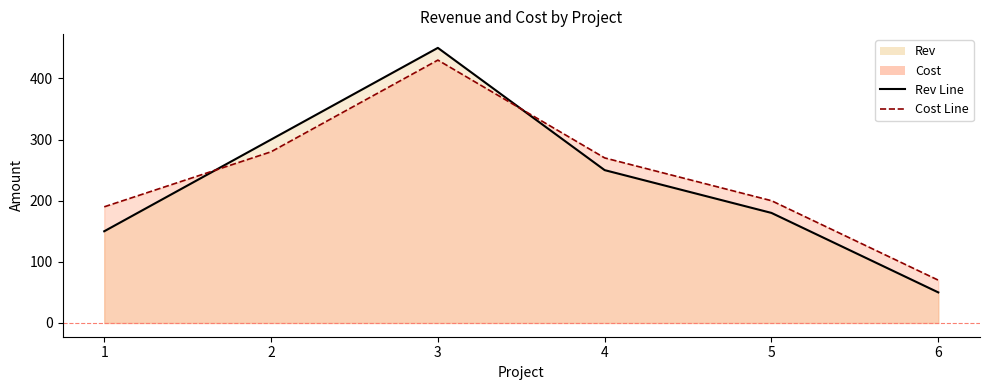

Reading left to right, what are all the values shown in this chart?

Rev: 1=150	2=300	3=450	4=250	5=180	6=50
Cost: 1=190	2=280	3=430	4=270	5=200	6=70